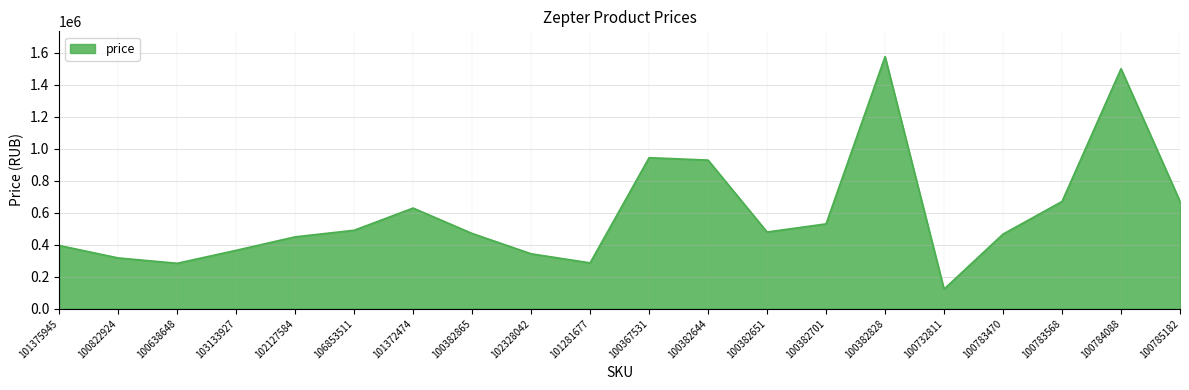

True or false: the data shows 466000 at 100783470.

True